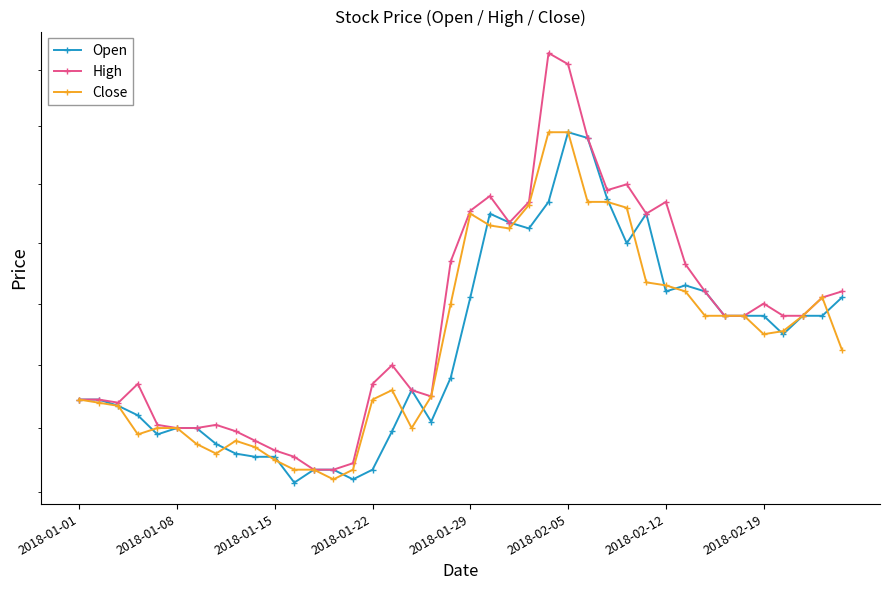

True or false: High and Close cross at least once.

False